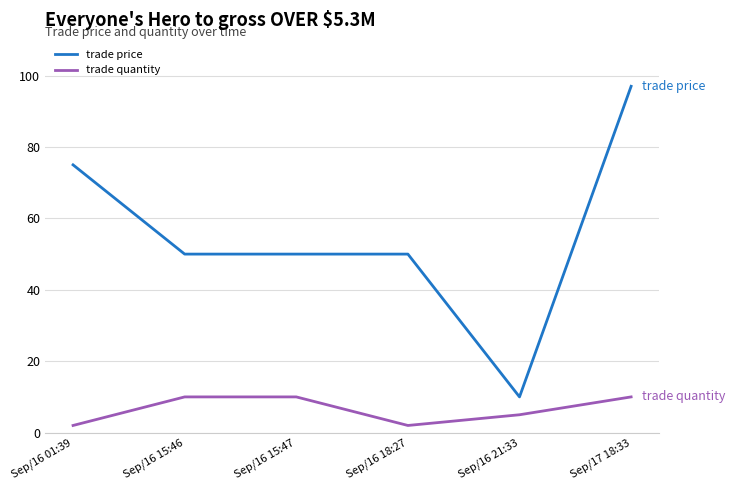

At which category does trade quantity reach its first local valley?

Sep/16 18:27